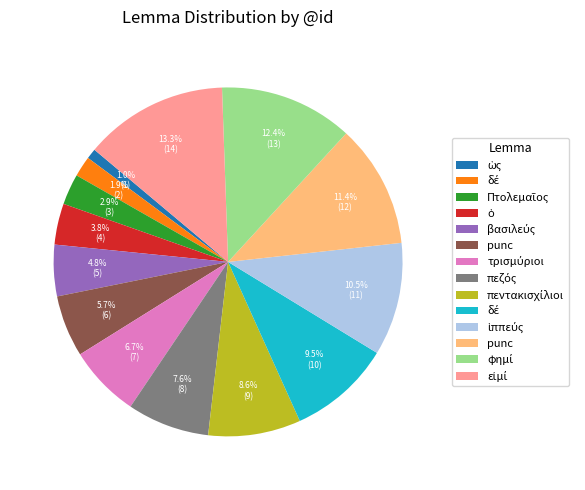

Does any single category account for the majority?

No